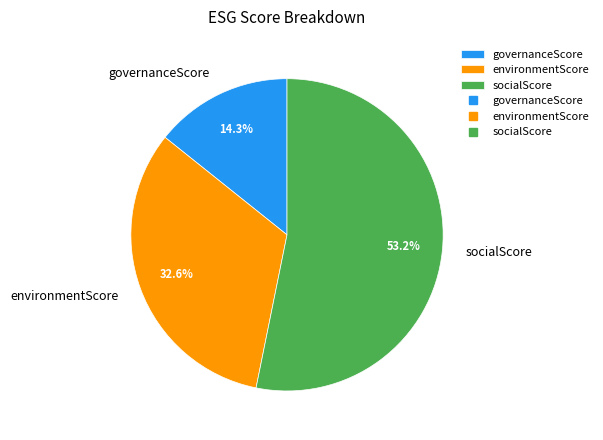

Which slice represents more than half of the pie?

socialScore